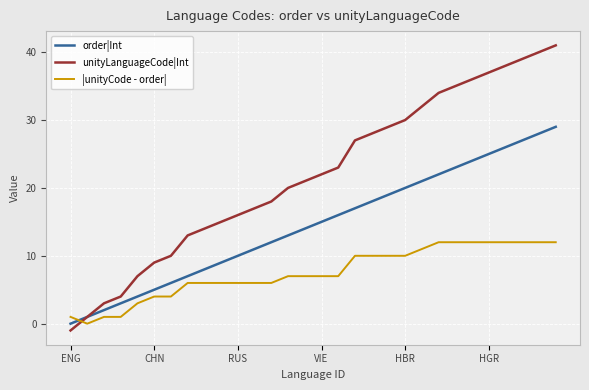

What is the greatest value displayed?

41